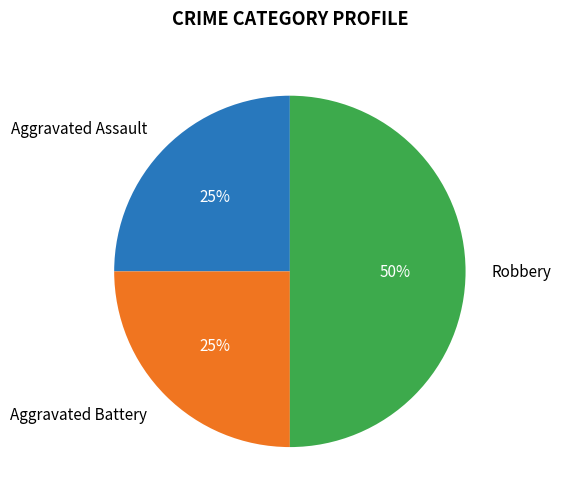

What is the largest slice in the pie chart?

Robbery